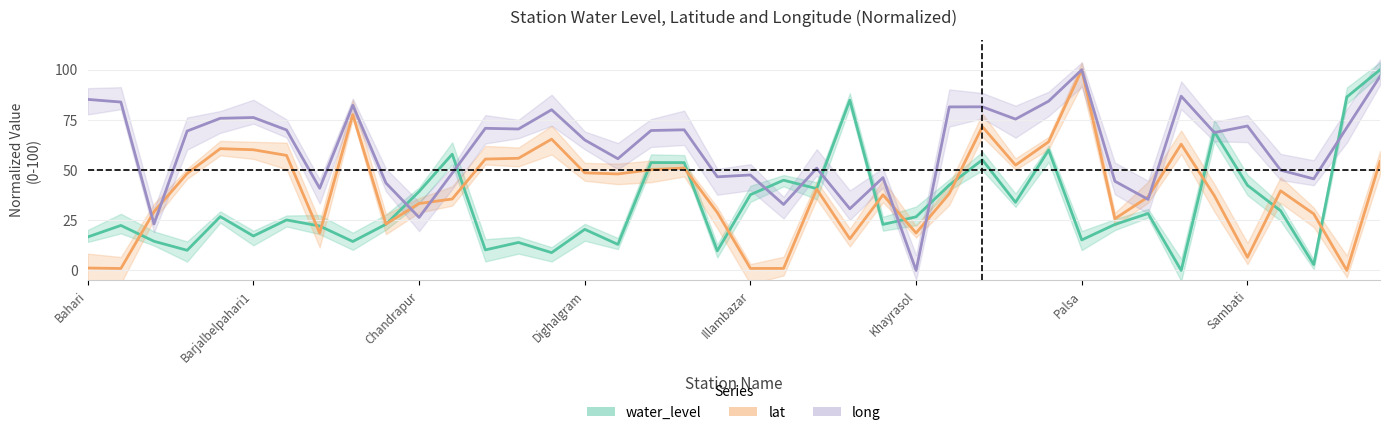

Which series changed the most between long and 25?

long